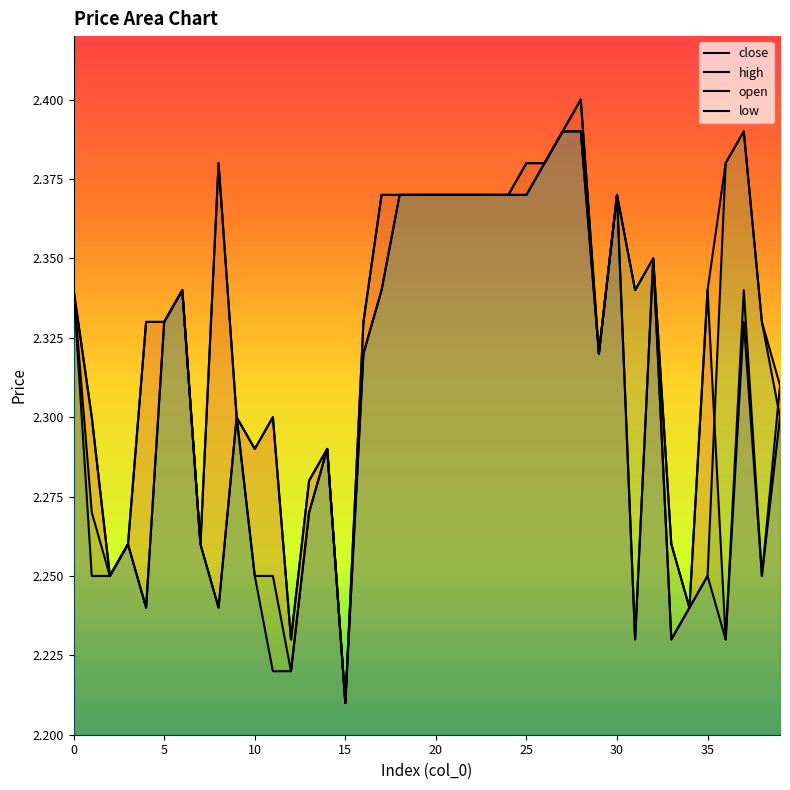

True or false: low has more than 1 points higher than both neighbors.

True